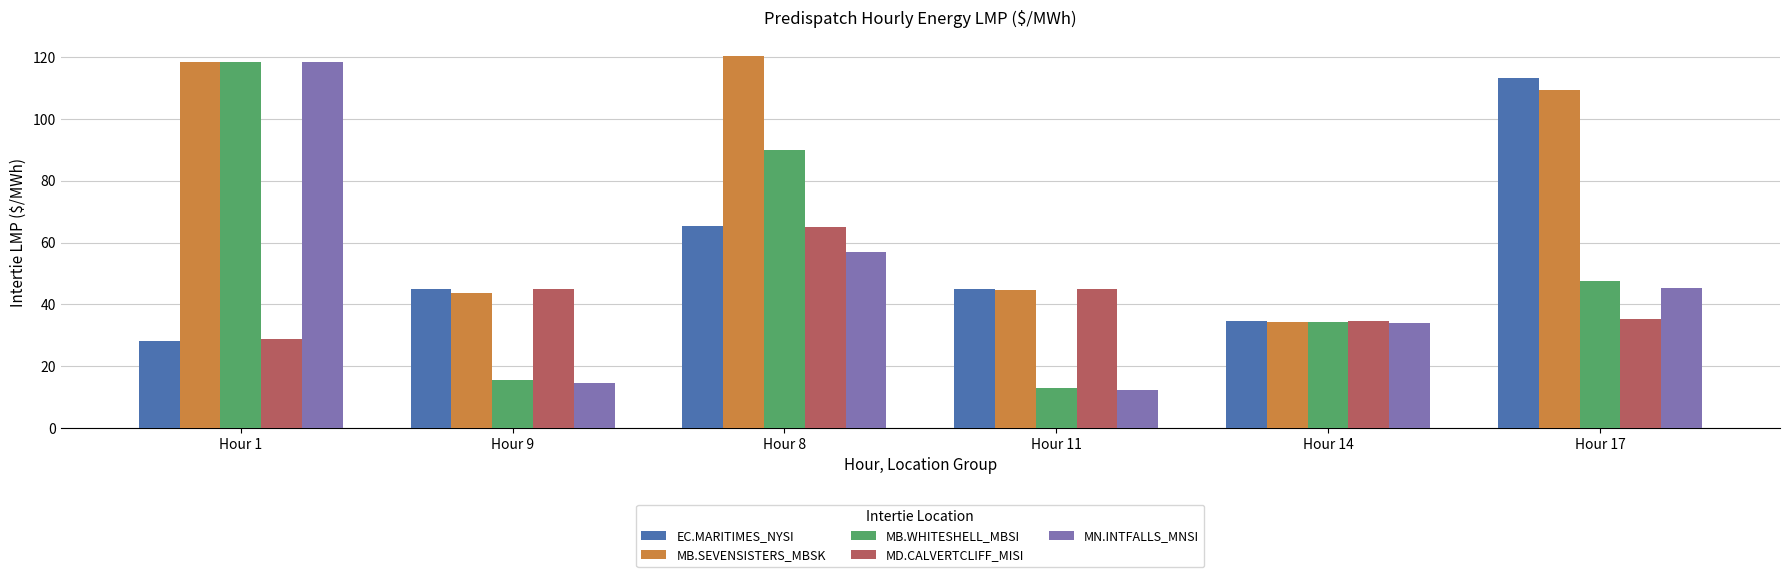

What is the average value of the MD.CALVERTCLIFF_MISI series?

42.2